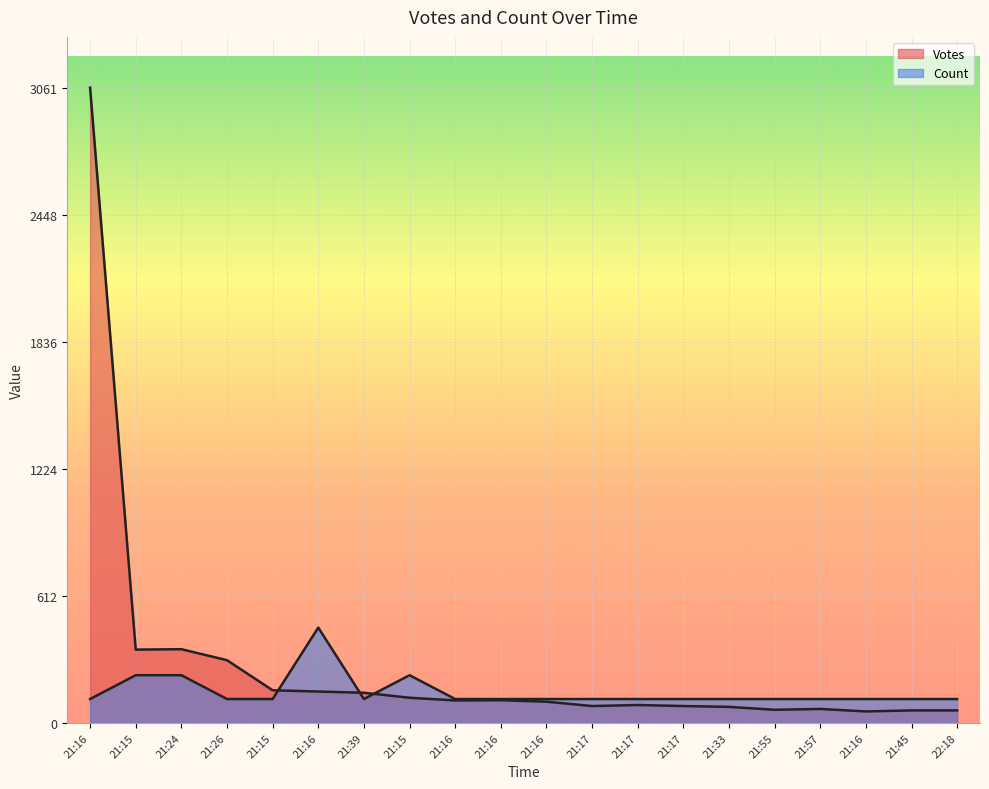

How many lines are shown in the chart?

2